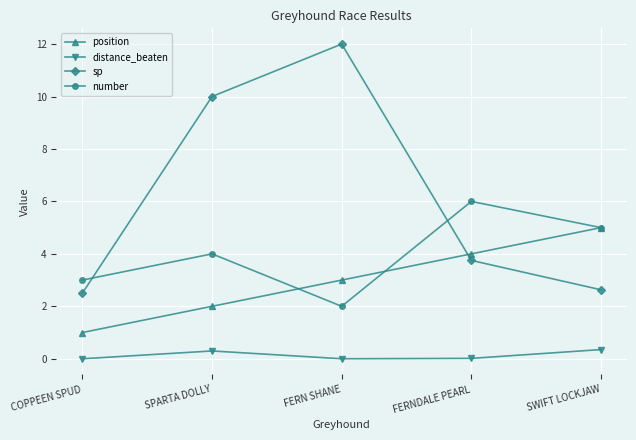

How many data points does each series have?

5